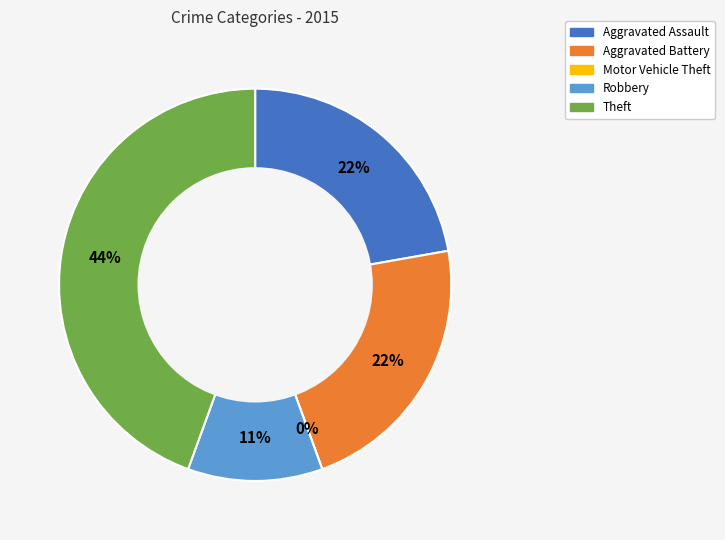

Is it true that Robbery is 1% of the pie?

False